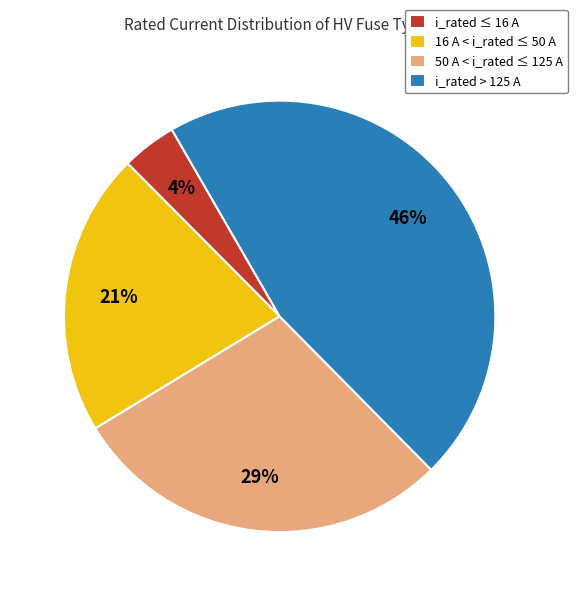

Rank the categories by value from highest to lowest.

i_rated > 125 A, 50 A < i_rated ≤ 125 A, 16 A < i_rated ≤ 50 A, i_rated ≤ 16 A